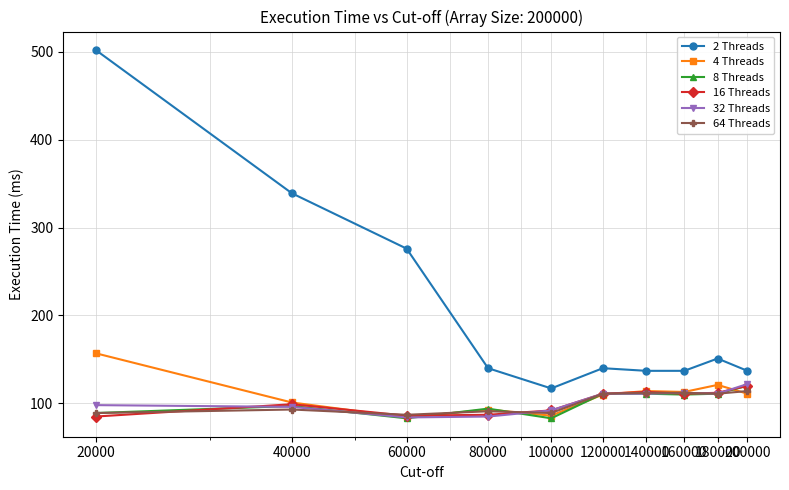

Which series has the widest spread of values?

2 Threads